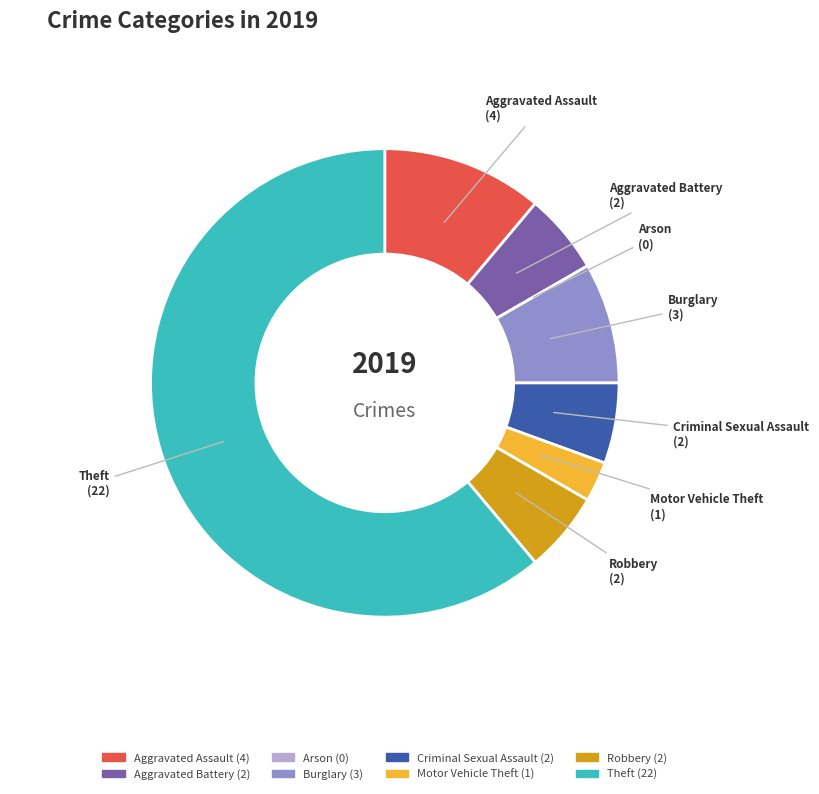

What is the largest slice in the pie chart?

Theft